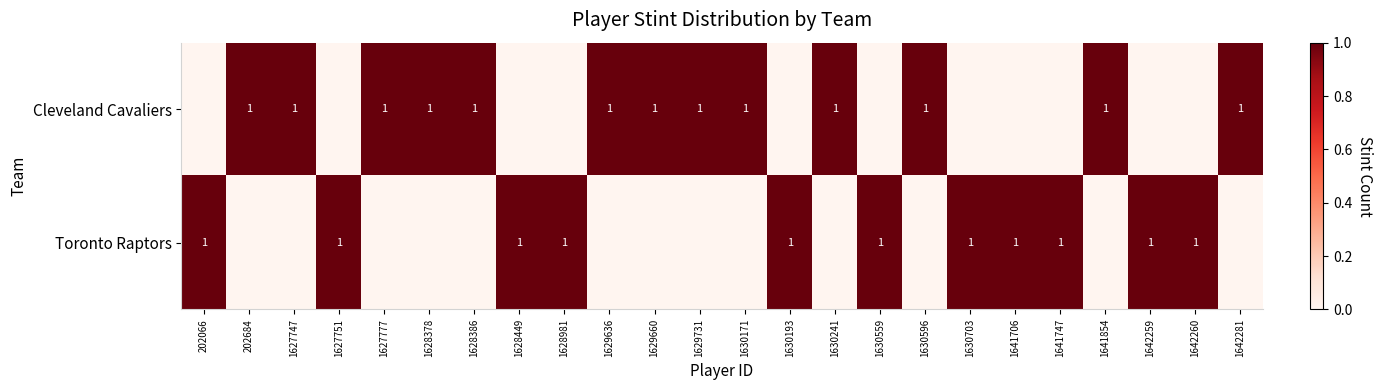

The Cleveland Cavaliers series shows 1 at 1629636. True or false?

True